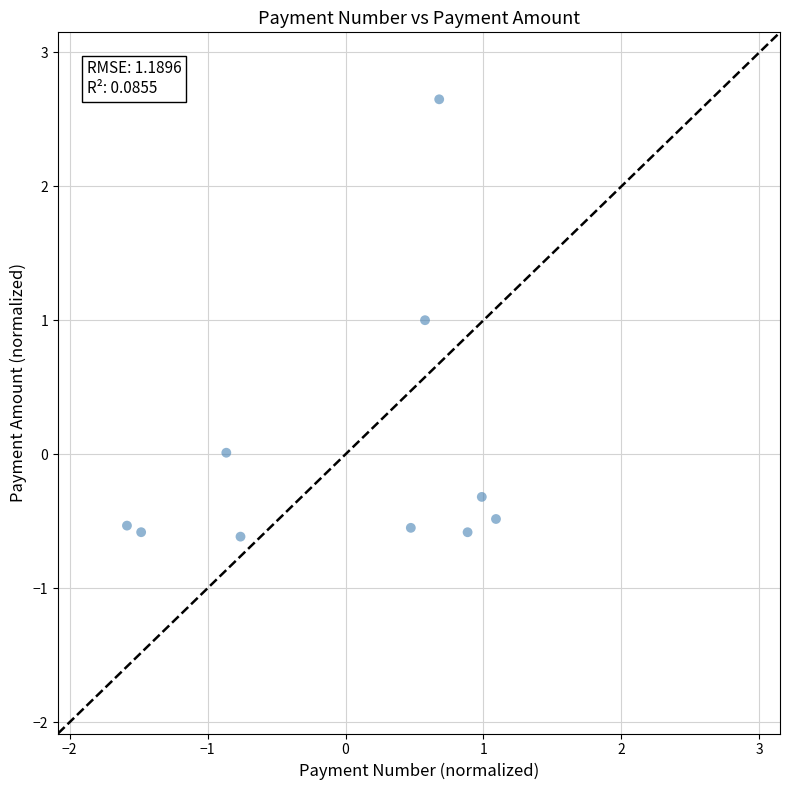

What is the range of X values (max minus min)?

2.7